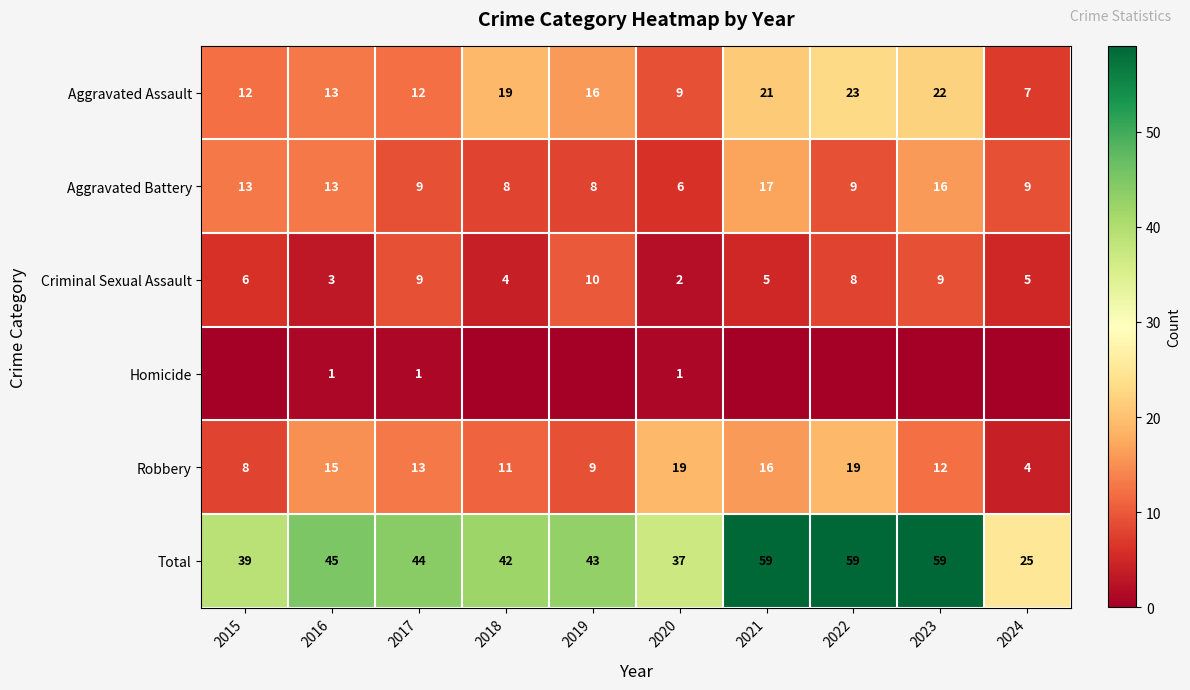

At which label does Aggravated Battery first exceed 9?

2015